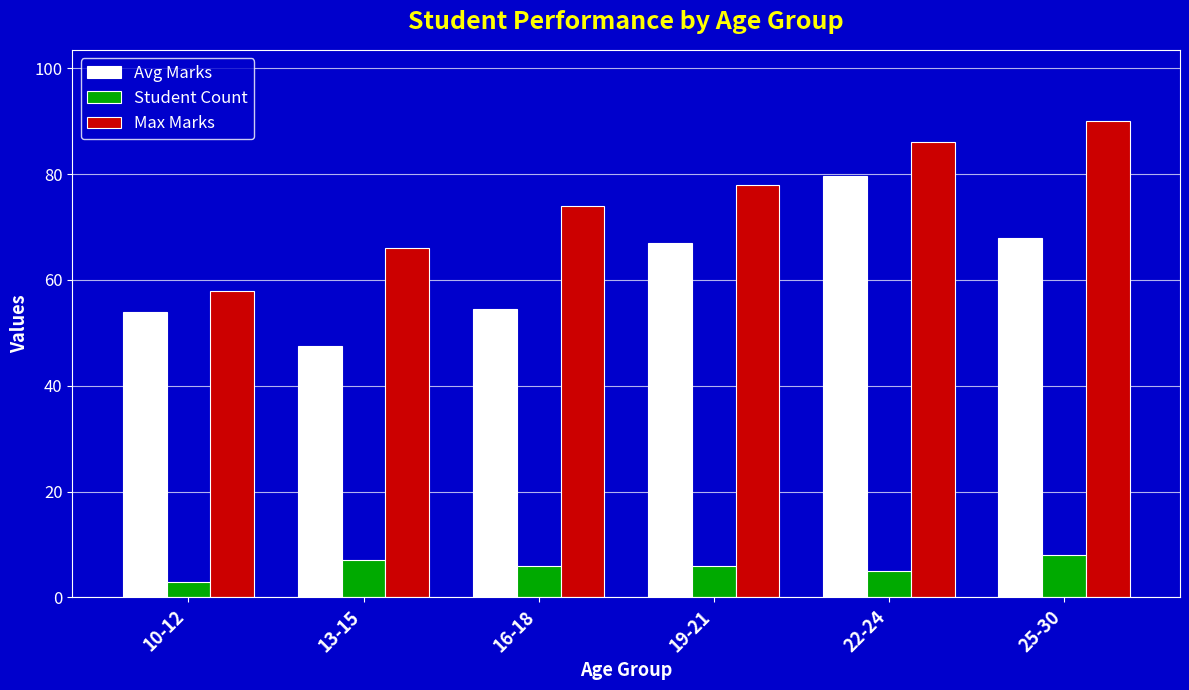

Reading left to right, list all the values displayed in this chart.

Avg Marks: 54.0	47.6	54.5	67.0	79.7	67.9
Student Count: 3.0	7.0	6.0	6.0	5.0	8.0
Max Marks: 58.0	66.0	74.0	78.0	86.0	90.0